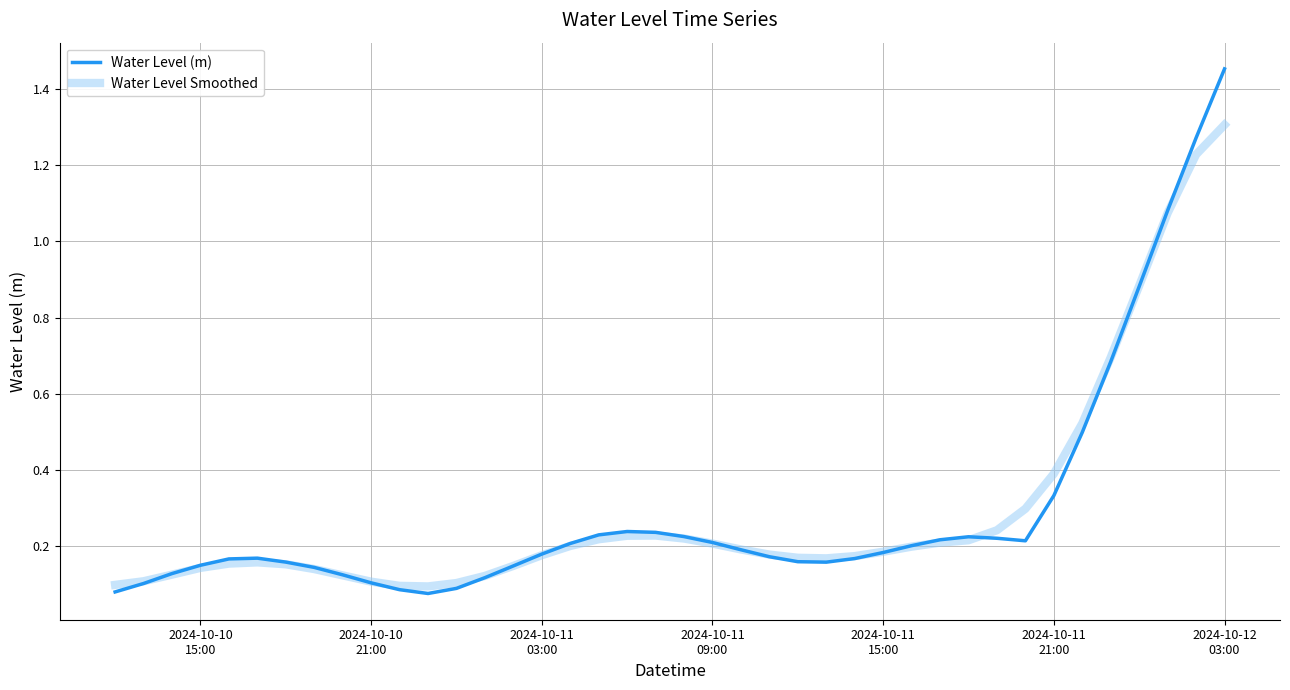

List the series in order of their peak value, lowest first.

Water Level Smoothed, Water Level (m)